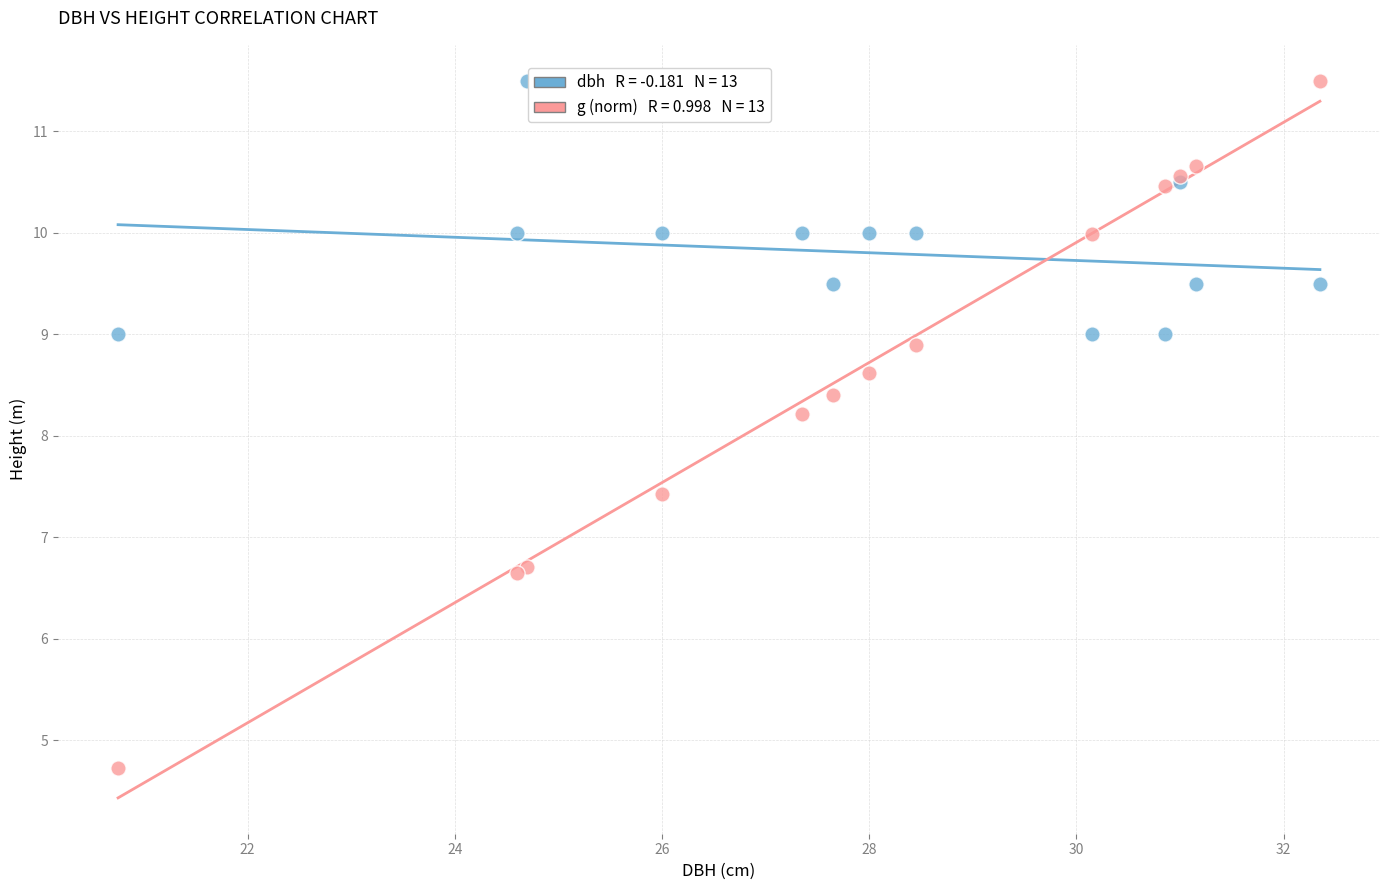

Across all series, what Y value is closest to 8?

8.2